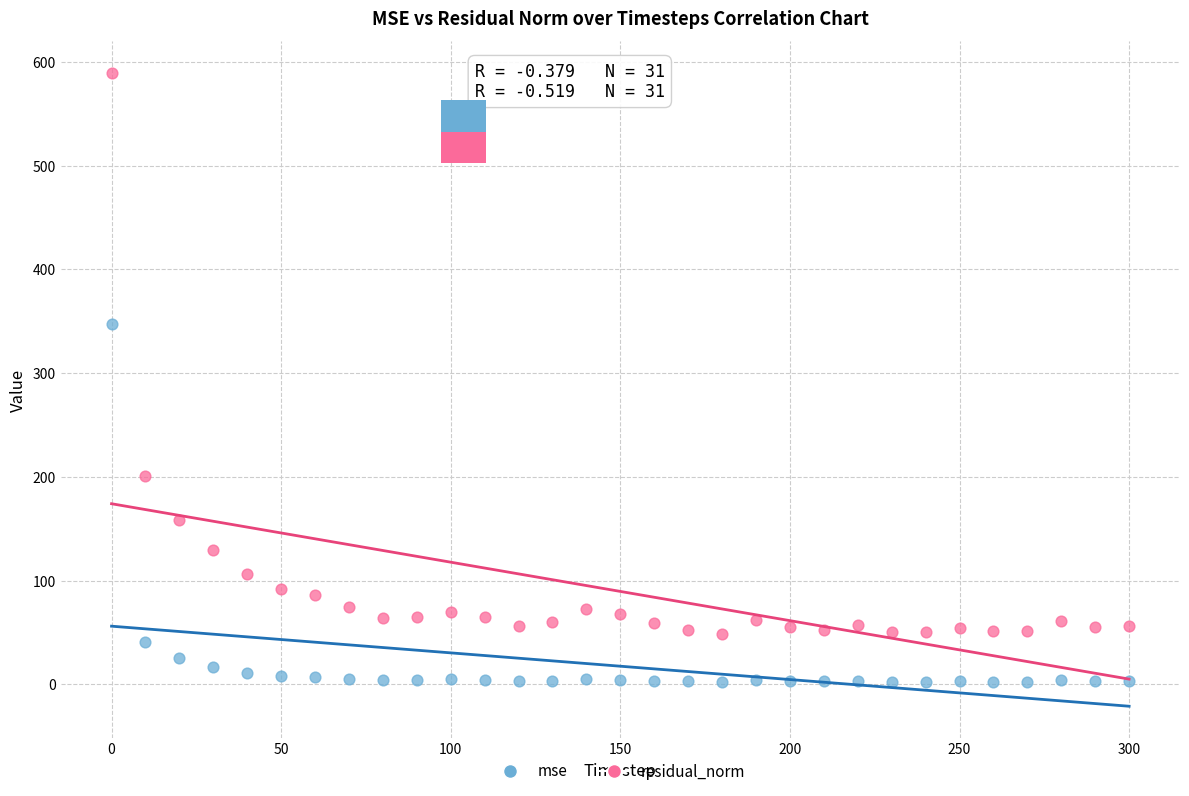

Across all data points, what is the range of Y values (max minus min)?

587.0